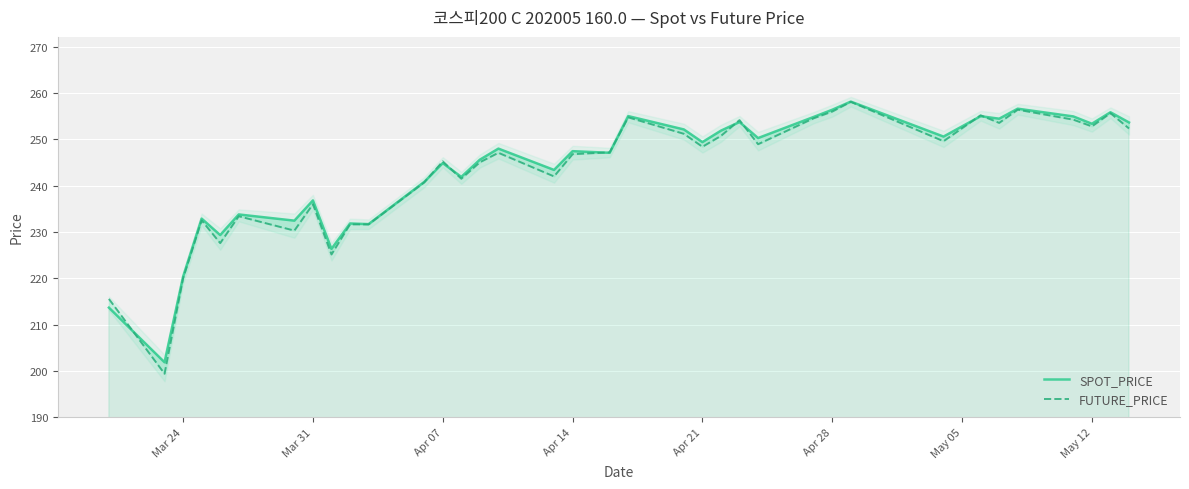

Reading left to right, list all the values displayed in this chart.

SPOT_PRICE: 213.7	201.9	220.3	232.9	229.3	233.8	232.4	236.8	226.3	231.8	231.7	240.8	244.9	241.9	245.6	248.0	243.4	247.4	247.1	255.0	252.1	249.4	251.9	253.7	250.3	254.8	256.4	258.1	250.6	255.0	254.5	256.6	254.9	253.4	255.8	253.7
FUTURE_PRICE: 215.6	199.4	220.0	232.5	227.6	233.4	230.3	236.0	225.2	231.7	231.7	240.7	245.2	241.5	245.1	247.1	242.0	246.8	247.2	254.8	251.2	248.4	250.8	254.2	248.9	254.6	256.0	258.1	249.6	255.2	253.6	256.4	254.2	252.8	255.7	252.3